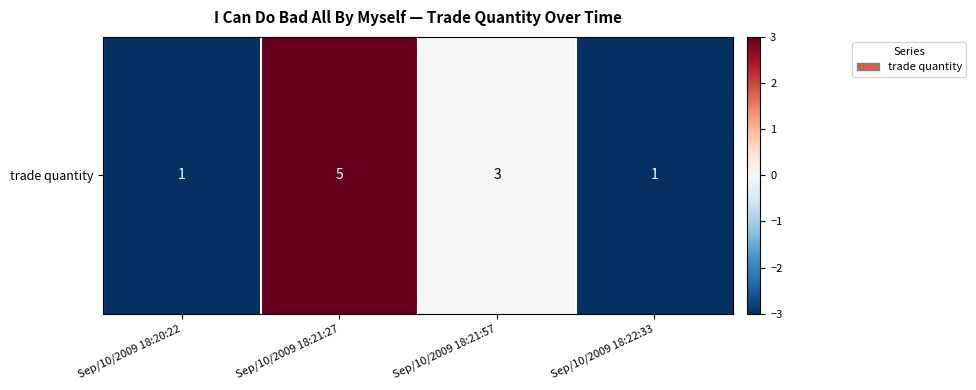

Count the number of values greater than 0.

1